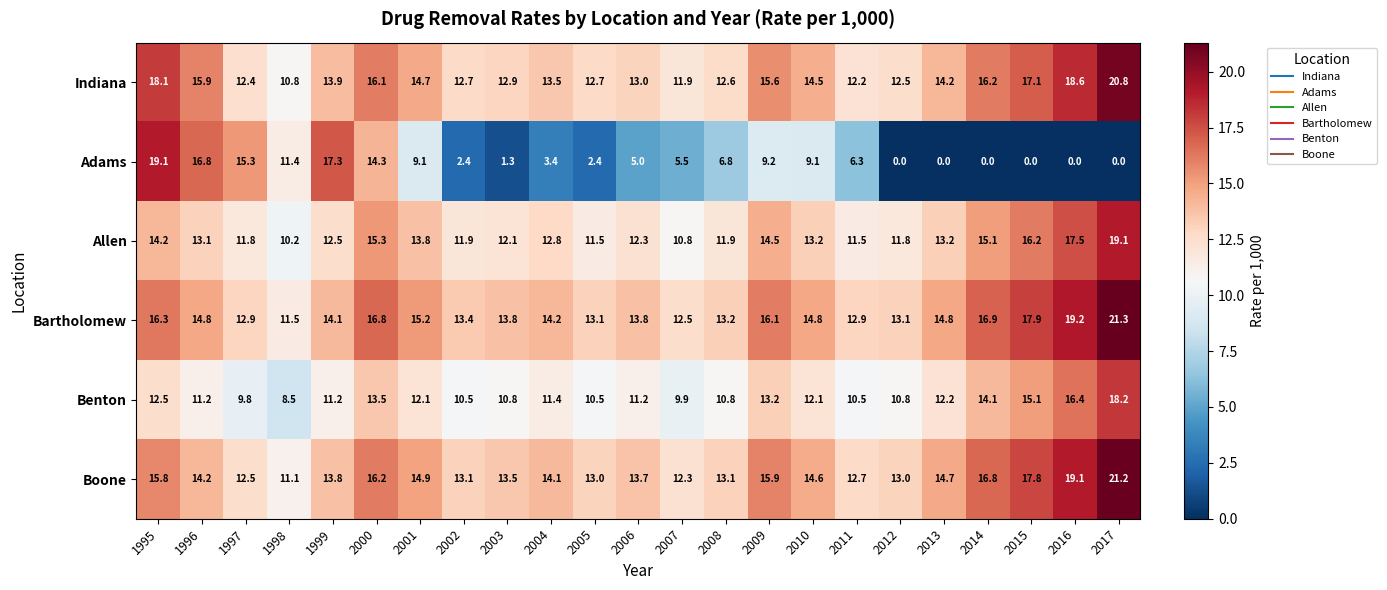

Which series has the largest total across all categories?

Bartholomew